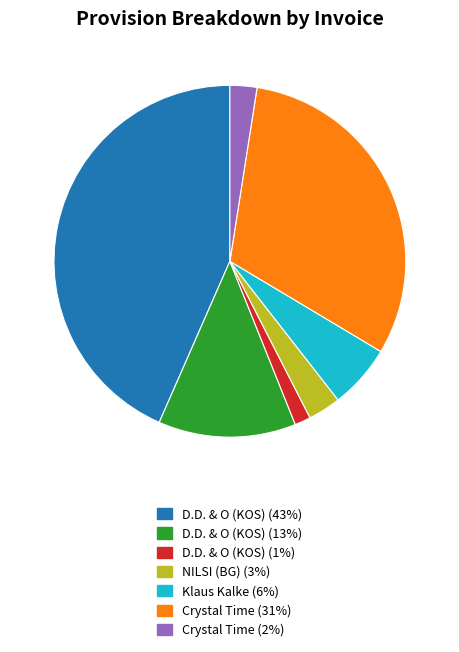

Is there any slice that represents more than half of the pie?

No